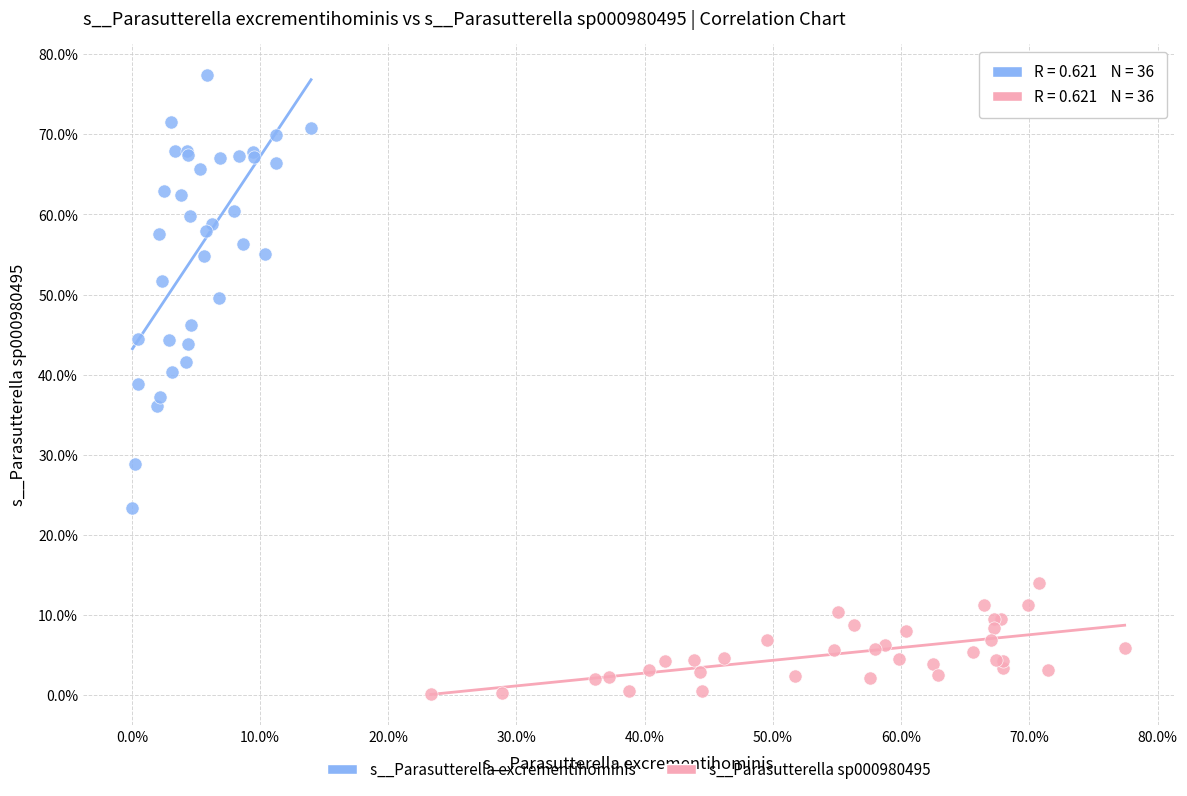

What are all the series names shown in the legend?

s__Parasutterella excrementihominis, s__Parasutterella sp000980495